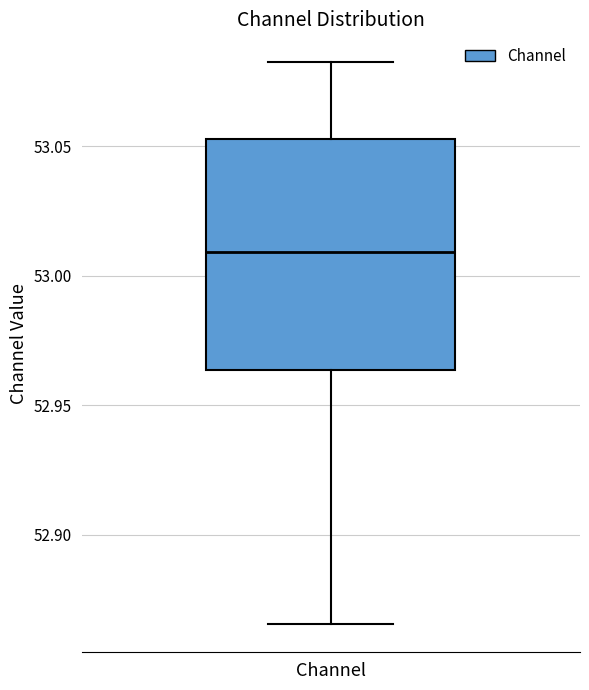

Read this box plot against the y-axis: the position of the median line, the range covered by the box, and the ends of both whiskers. The values are not printed on the chart, so give them approximately, as read against the axis.

median 53.010, box 52.965 to 53.055, whiskers 52.865 to 53.080